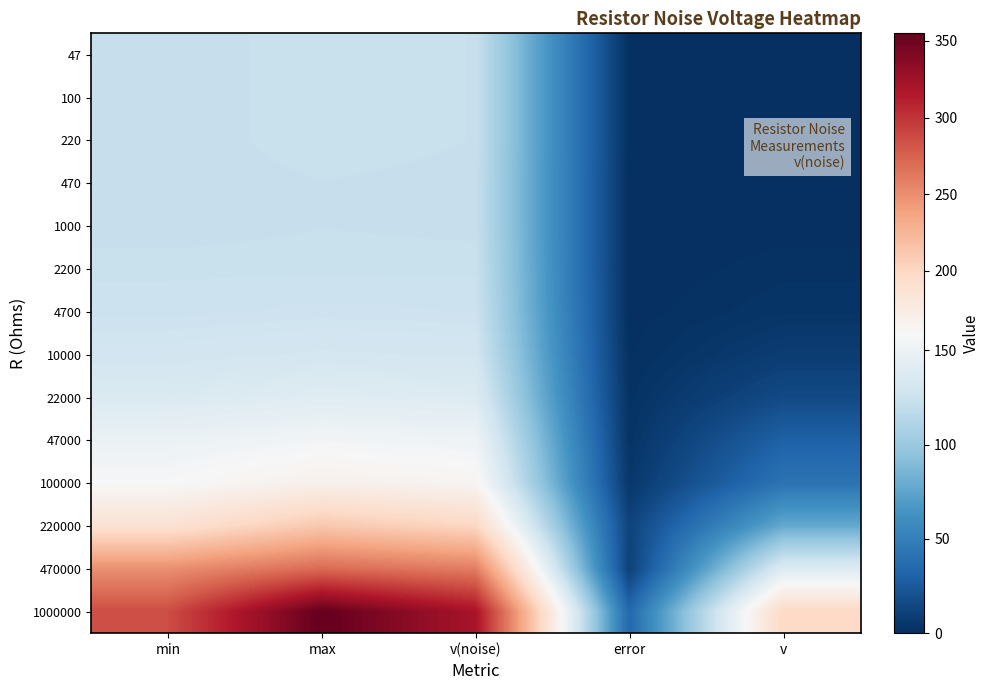

Between min and v(noise), which is larger?

v(noise)